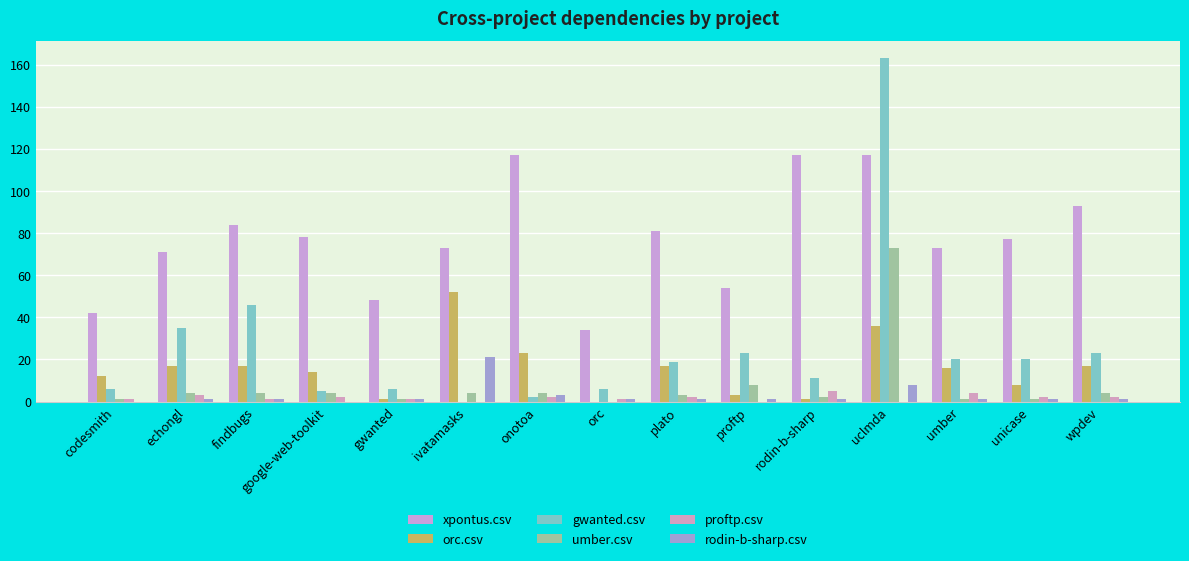

What is the label of the 9th bar from the left?

plato